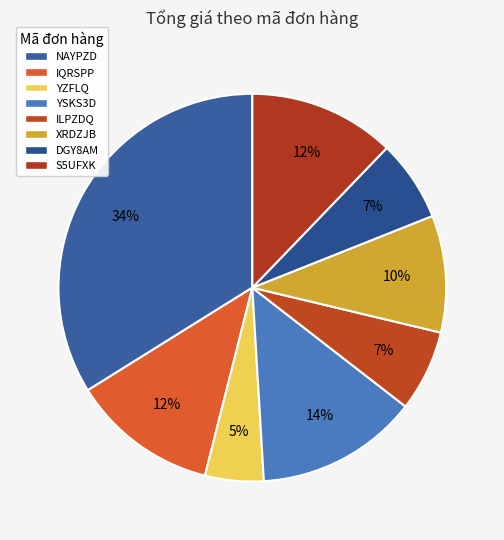

How many segments does this pie chart have?

8